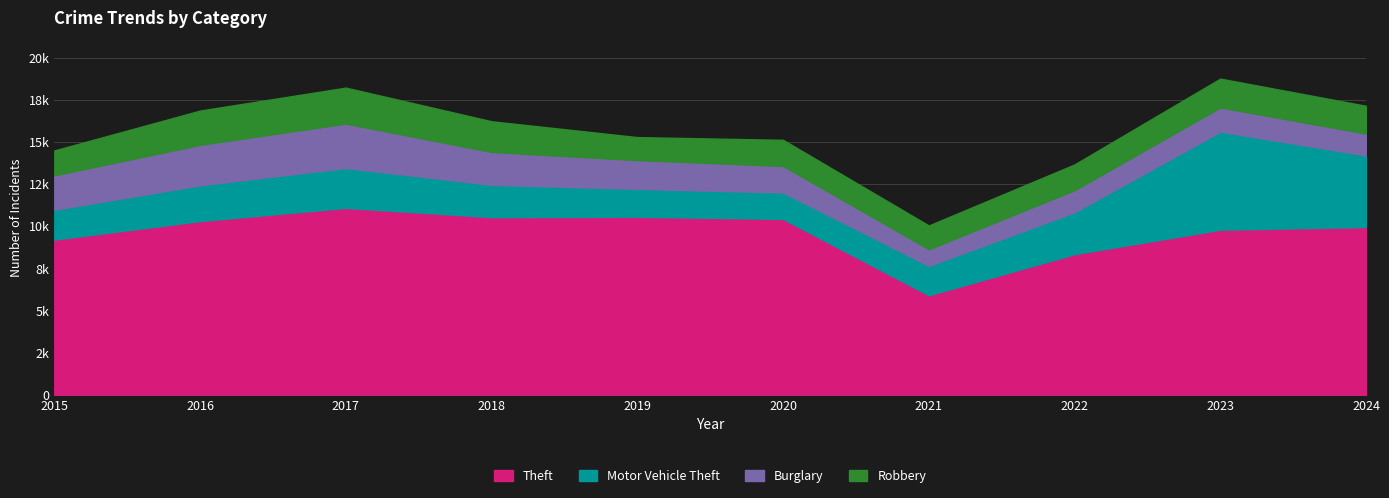

True or false: Theft has more than 0 interior local peaks.

True